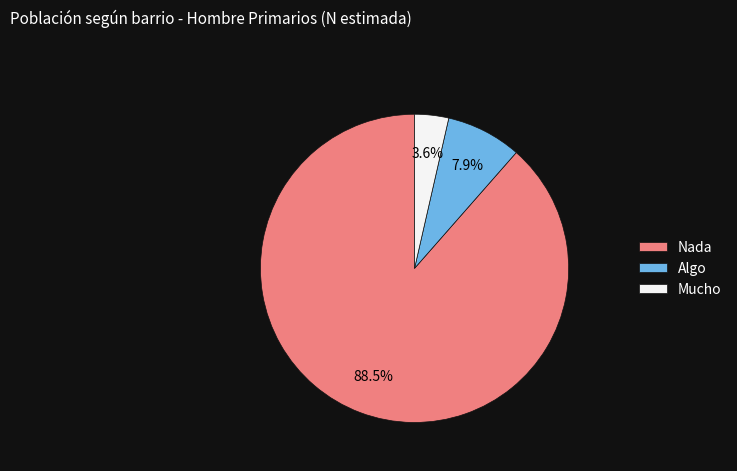

What percentage is NOT represented by Algo?

92.1%